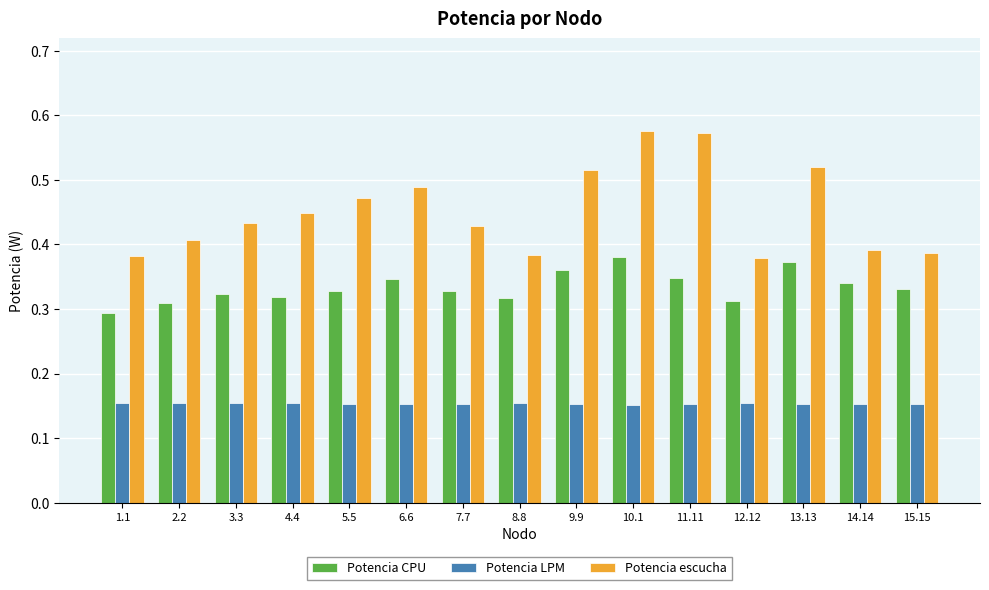

What is the sum of all Potencia escucha values?

6.8